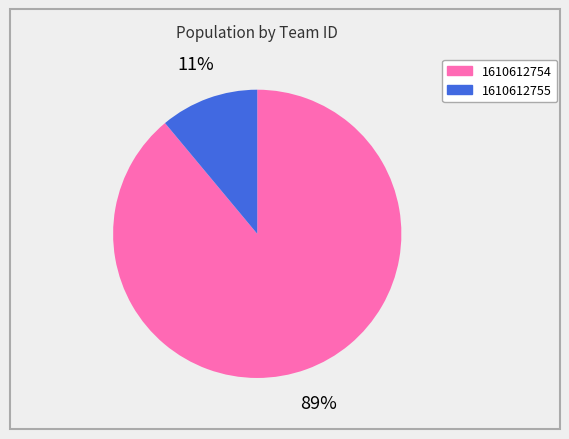

Count the number of slices in the pie.

2